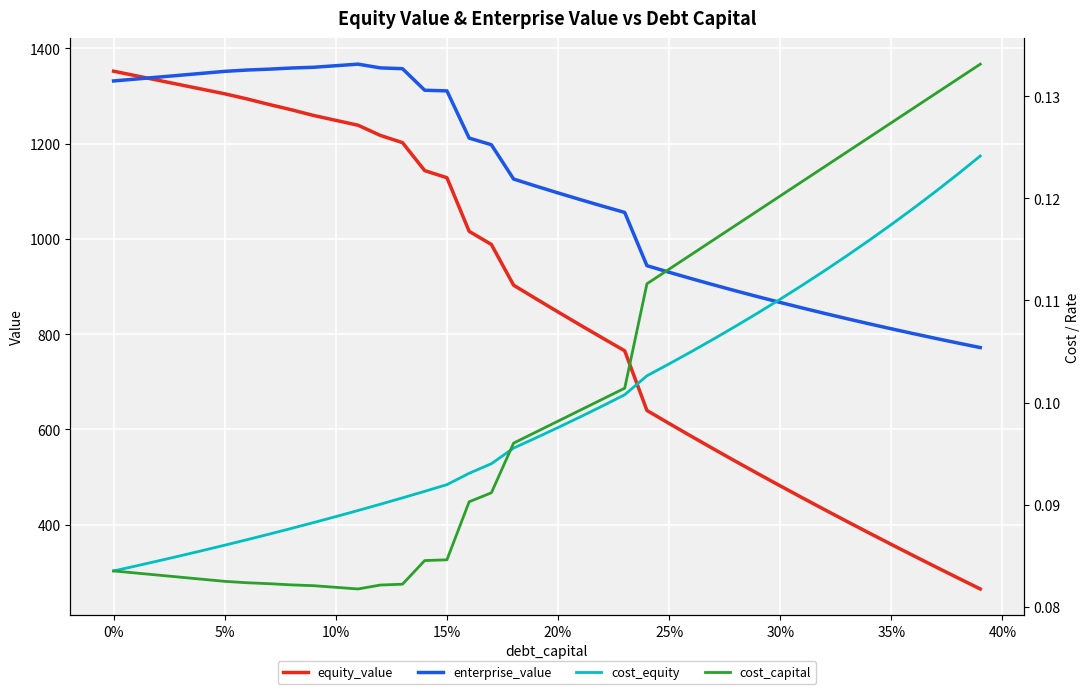

What is the maximum value for enterprise_value?

1366.8